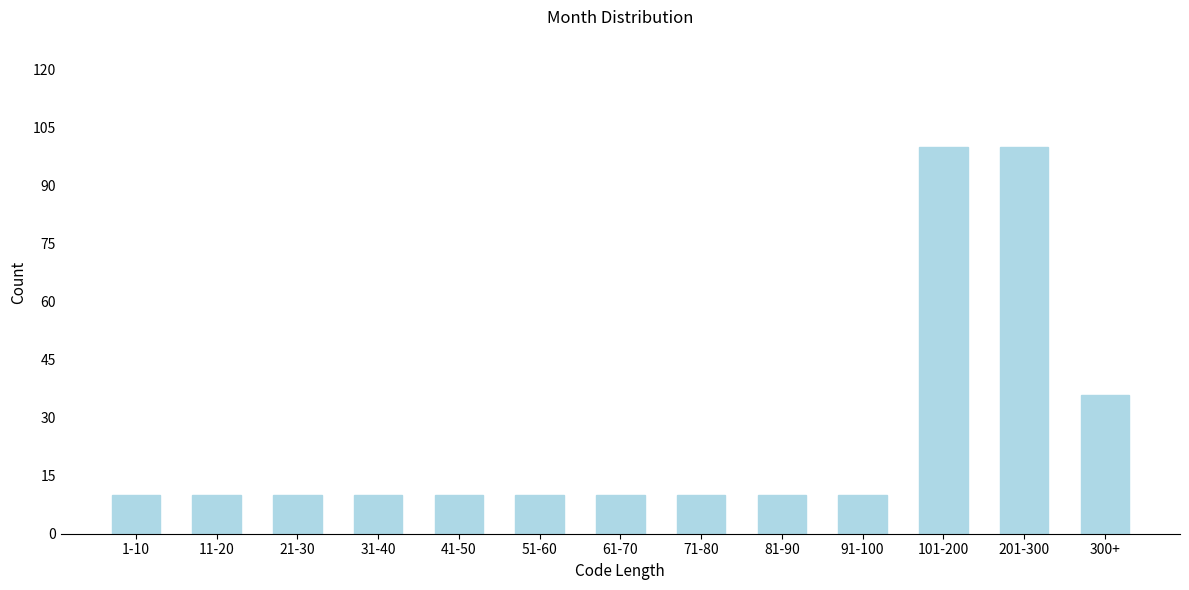

Reading right to left, extract all data points from this chart.

36	100	100	10	10	10	10	10	10	10	10	10	10